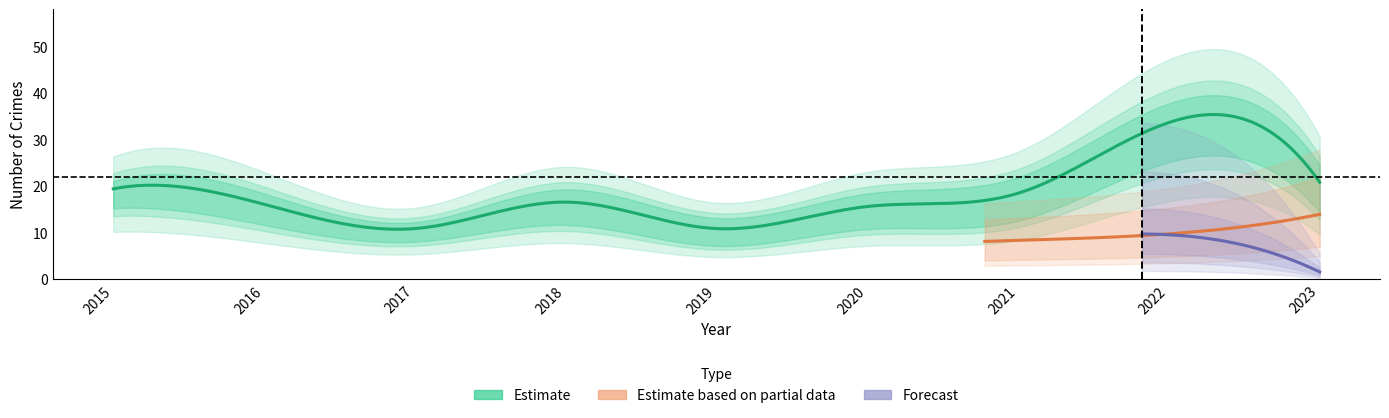

Where is Robbery nearest to the value 18?

2015